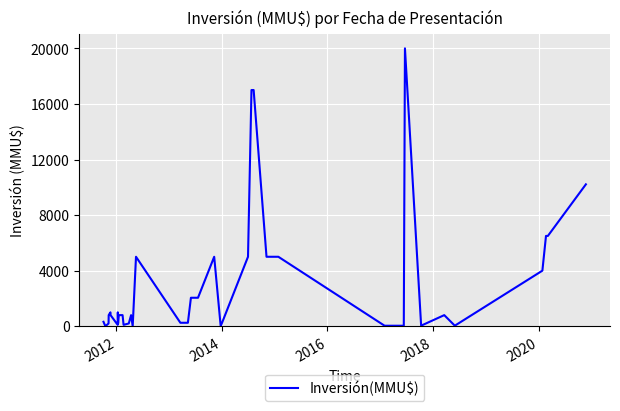

What is the difference between the maximum and minimum values?

20000